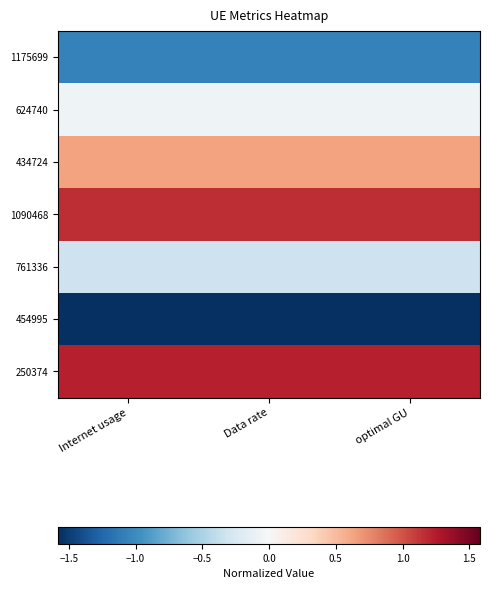

Reading left to right, what are all the values shown in this chart?

1175699: Internet usage=-1.1	Data rate=-1.1	optimal GU=-1.1
624740: Internet usage=-0.1	Data rate=-0.1	optimal GU=-0.1
434724: Internet usage=0.6	Data rate=0.6	optimal GU=0.6
1090468: Internet usage=1.2	Data rate=1.2	optimal GU=1.2
761336: Internet usage=-0.3	Data rate=-0.3	optimal GU=-0.3
454995: Internet usage=-1.6	Data rate=-1.6	optimal GU=-1.6
250374: Internet usage=1.2	Data rate=1.2	optimal GU=1.2